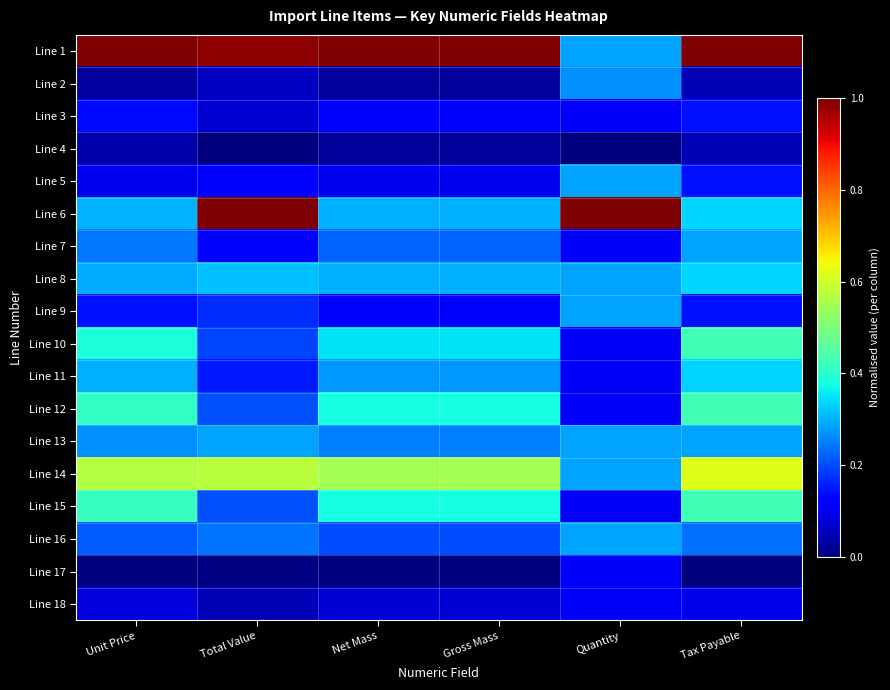

Reading left to right, extract all data points from this chart.

Line 1: Unit Price=1.0	Total Value=1.0	Net Mass=1.0	Gross Mass=1.0	Quantity=0.3	Tax Payable=1.0
Line 2: Unit Price=0.0	Total Value=0.1	Net Mass=0.0	Gross Mass=0.0	Quantity=0.3	Tax Payable=0.0
Line 3: Unit Price=0.1	Total Value=0.1	Net Mass=0.1	Gross Mass=0.1	Quantity=0.1	Tax Payable=0.1
Line 4: Unit Price=0.0	Total Value=0.0	Net Mass=0.0	Gross Mass=0.0	Quantity=0.0	Tax Payable=0.0
Line 5: Unit Price=0.1	Total Value=0.1	Net Mass=0.1	Gross Mass=0.1	Quantity=0.3	Tax Payable=0.1
Line 6: Unit Price=0.3	Total Value=1.0	Net Mass=0.3	Gross Mass=0.3	Quantity=1.0	Tax Payable=0.3
Line 7: Unit Price=0.2	Total Value=0.1	Net Mass=0.2	Gross Mass=0.2	Quantity=0.1	Tax Payable=0.3
Line 8: Unit Price=0.3	Total Value=0.3	Net Mass=0.3	Gross Mass=0.3	Quantity=0.3	Tax Payable=0.3
Line 9: Unit Price=0.1	Total Value=0.2	Net Mass=0.1	Gross Mass=0.1	Quantity=0.3	Tax Payable=0.1
Line 10: Unit Price=0.4	Total Value=0.2	Net Mass=0.4	Gross Mass=0.3	Quantity=0.1	Tax Payable=0.4
Line 11: Unit Price=0.3	Total Value=0.1	Net Mass=0.3	Gross Mass=0.3	Quantity=0.1	Tax Payable=0.3
Line 12: Unit Price=0.4	Total Value=0.2	Net Mass=0.4	Gross Mass=0.4	Quantity=0.1	Tax Payable=0.4
Line 13: Unit Price=0.3	Total Value=0.3	Net Mass=0.2	Gross Mass=0.2	Quantity=0.3	Tax Payable=0.3
Line 14: Unit Price=0.6	Total Value=0.6	Net Mass=0.6	Gross Mass=0.6	Quantity=0.3	Tax Payable=0.6
Line 15: Unit Price=0.4	Total Value=0.2	Net Mass=0.4	Gross Mass=0.4	Quantity=0.1	Tax Payable=0.4
Line 16: Unit Price=0.2	Total Value=0.2	Net Mass=0.2	Gross Mass=0.2	Quantity=0.3	Tax Payable=0.2
Line 17: Unit Price=0.0	Total Value=0.0	Net Mass=0.0	Gross Mass=0.0	Quantity=0.1	Tax Payable=0.0
Line 18: Unit Price=0.1	Total Value=0.0	Net Mass=0.1	Gross Mass=0.1	Quantity=0.1	Tax Payable=0.1